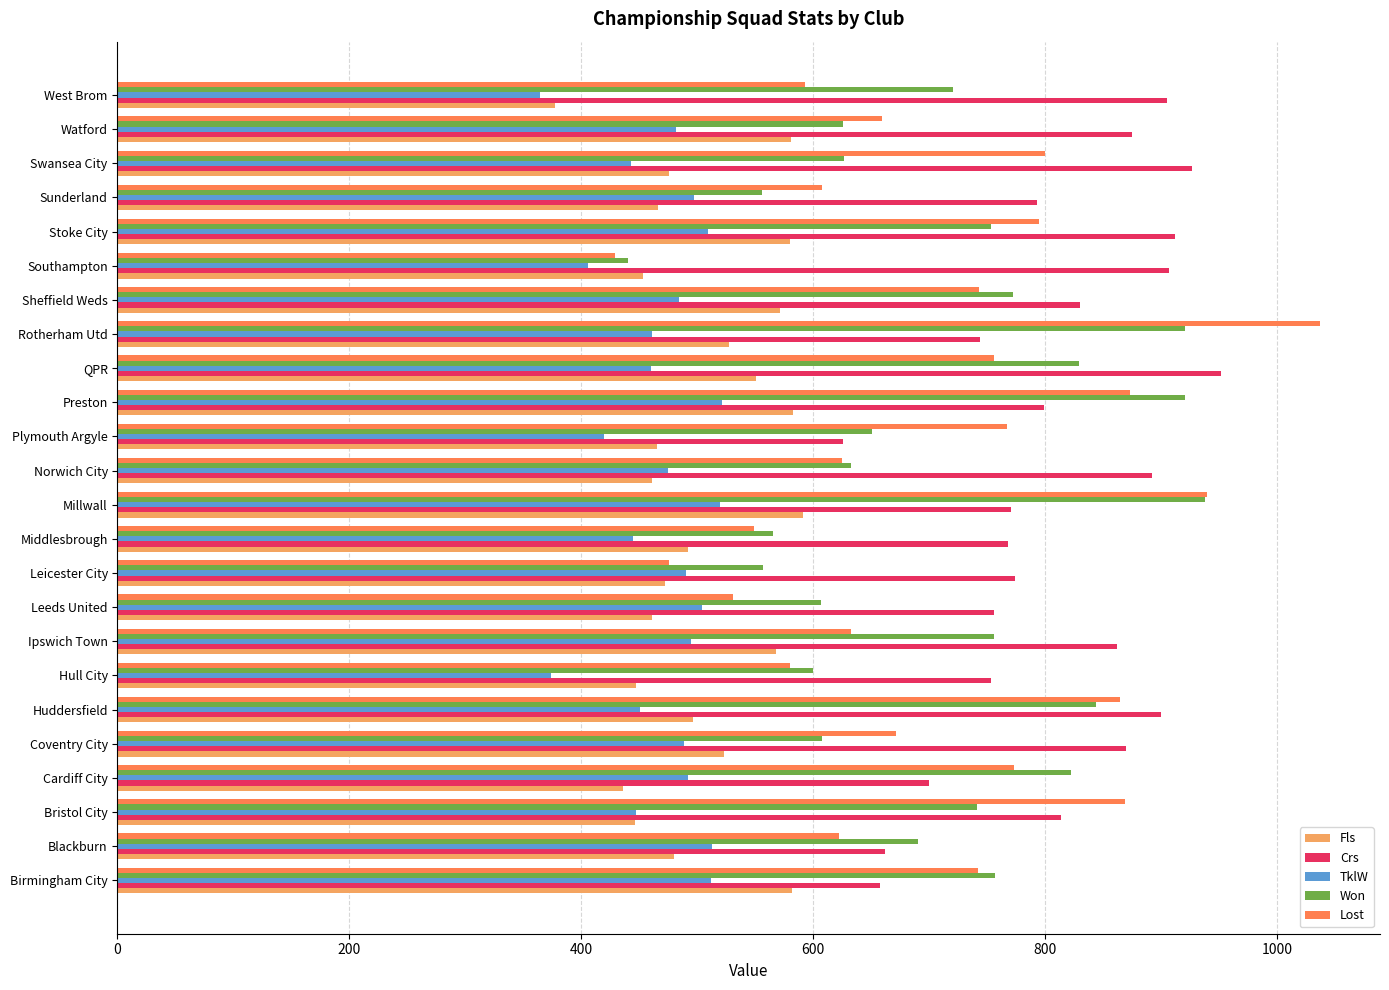

At Preston, list the series in order from smallest to largest.

TklW, Fls, Crs, Lost, Won